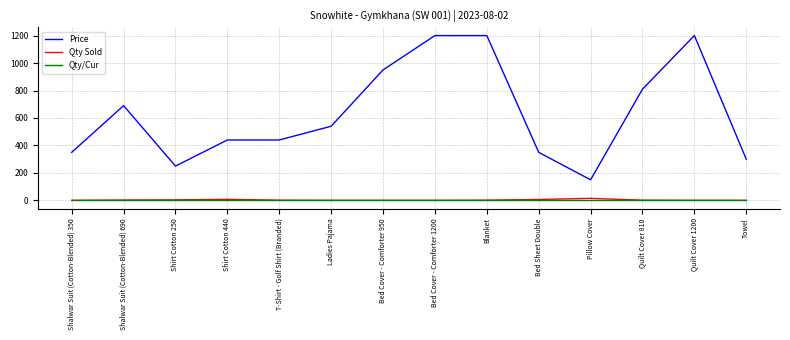

What is the difference between the maximum and second lowest values in the Price series?

950